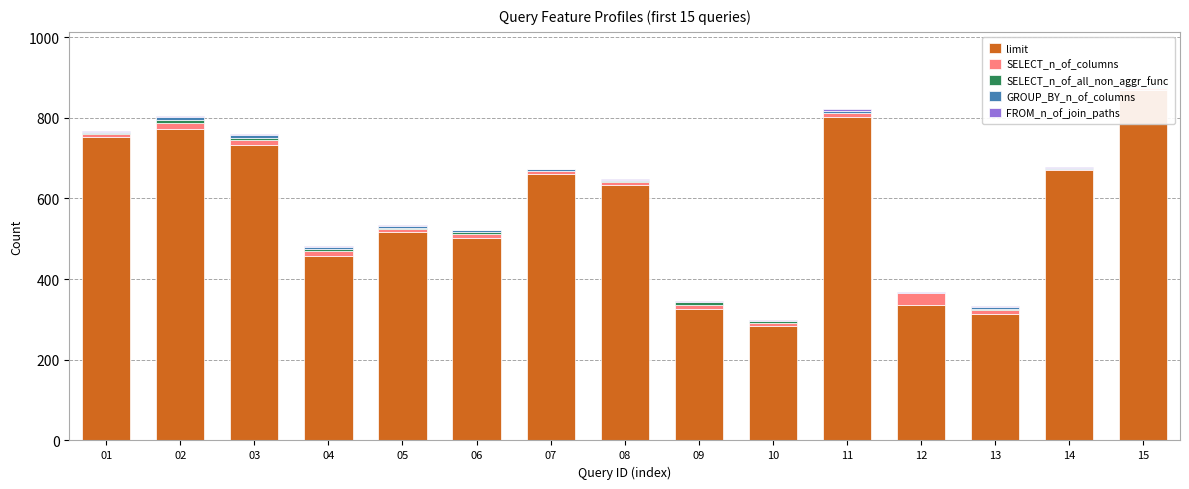

How many bars are there in total?

75